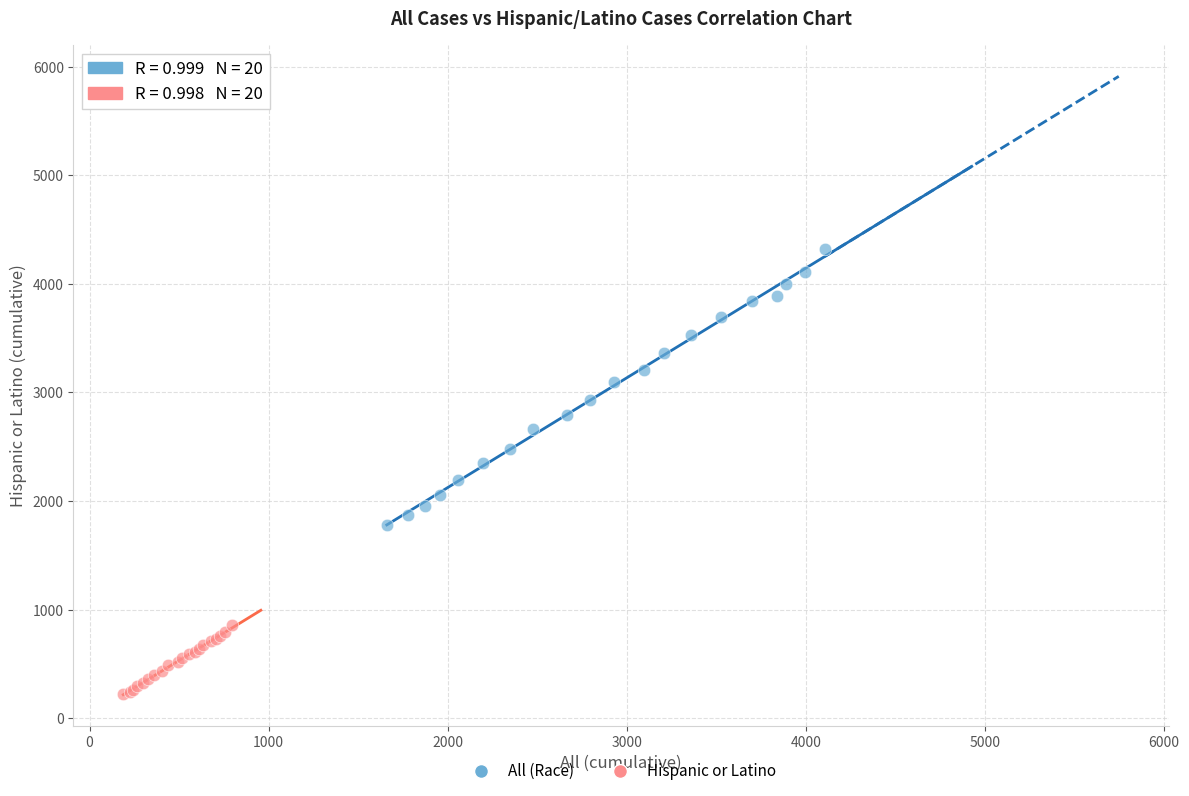

Which series contains the highest Y value?

All (Race)